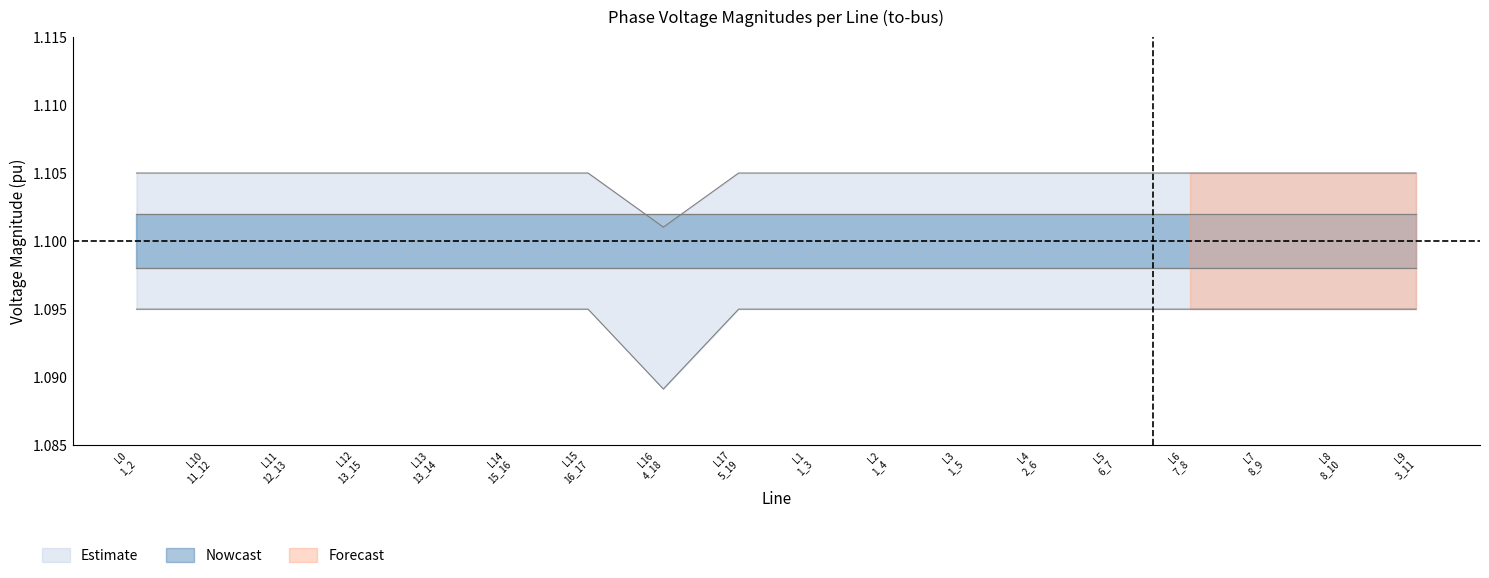

At which label does pf_vm_c_to_pu reach its peak?

L0 1_2